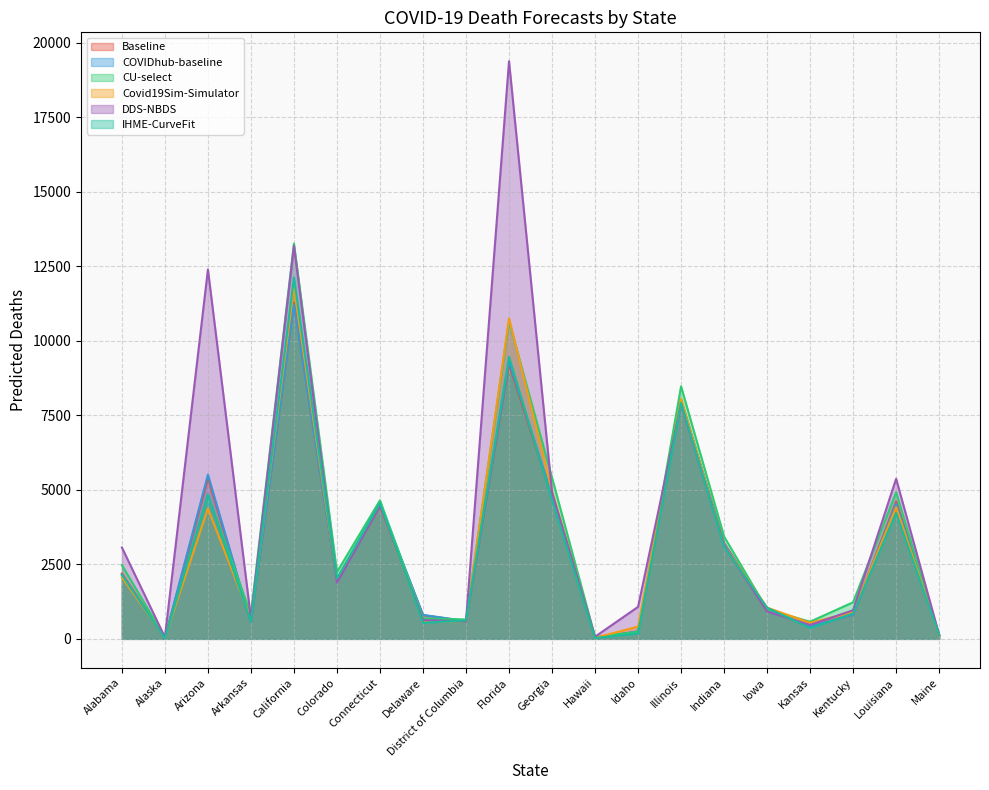

What position from the left is Kansas?

17